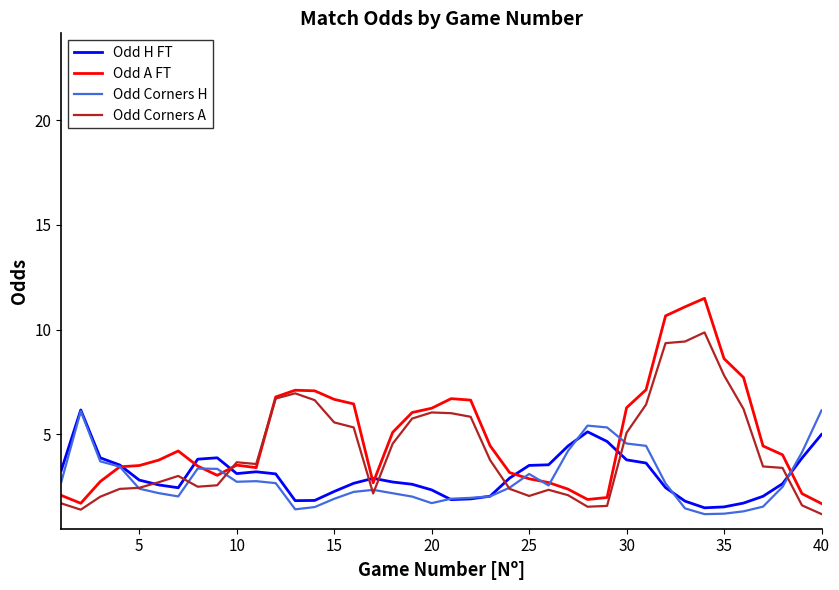

What is the minimum value shown in the chart?

1.2